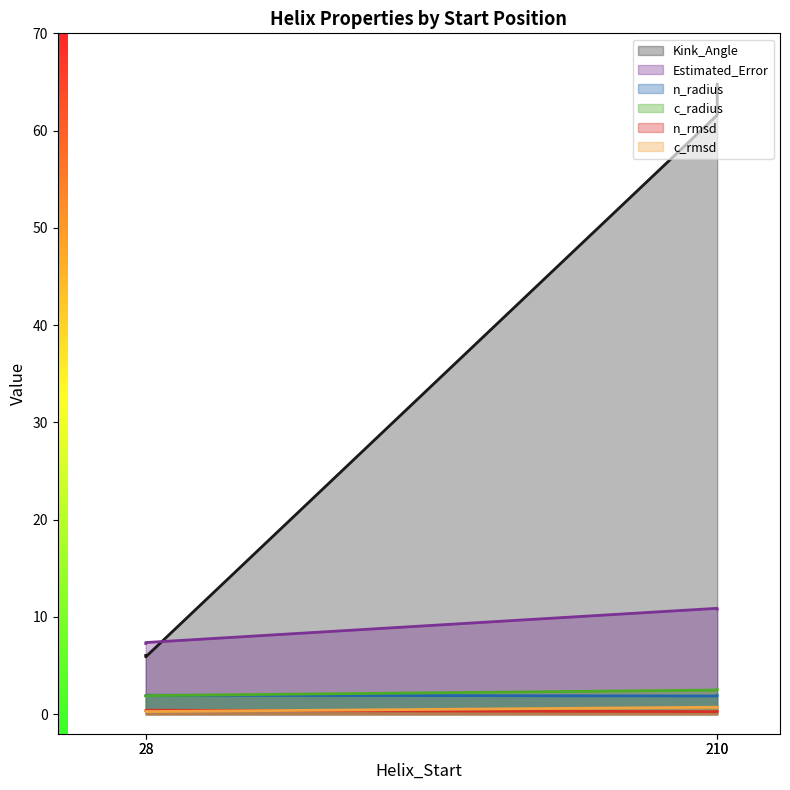

At which label is Estimated_Error closest to 9?

28